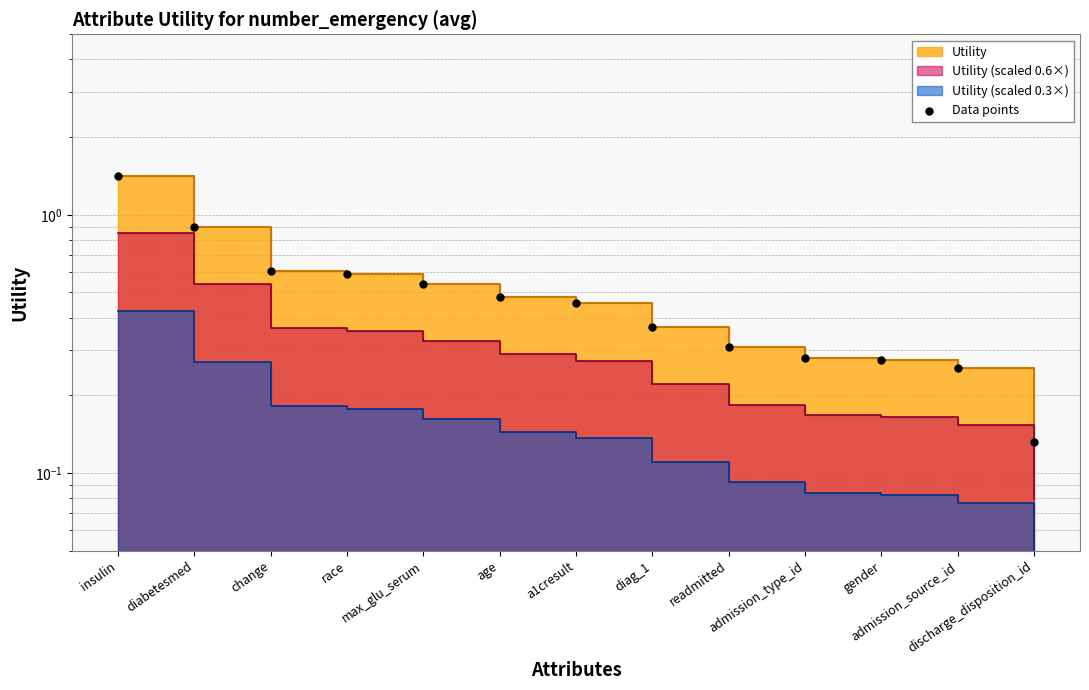

What is the change in value from diag_1 to admission_source_id?

-0.1